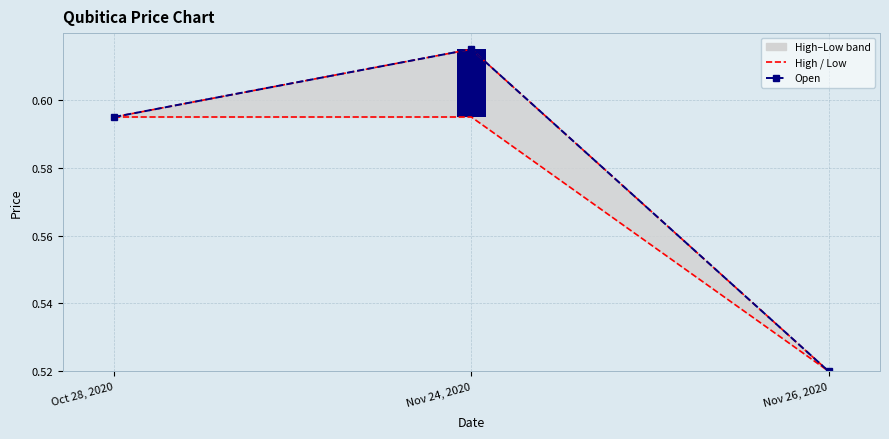

What is the difference between the maximum and minimum values in the Low series?

0.1